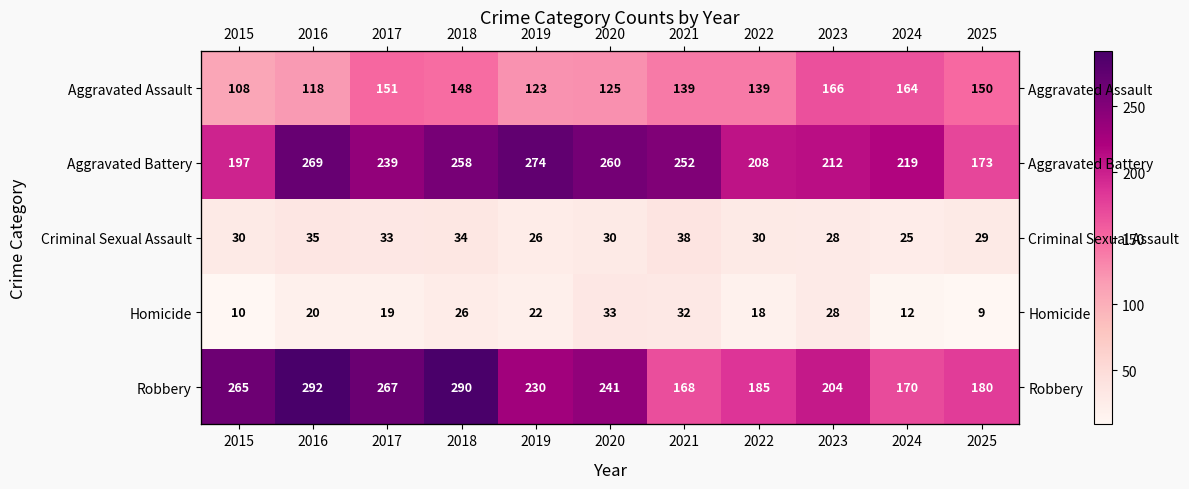

Which has a higher value, 2017 or 2021?

2017